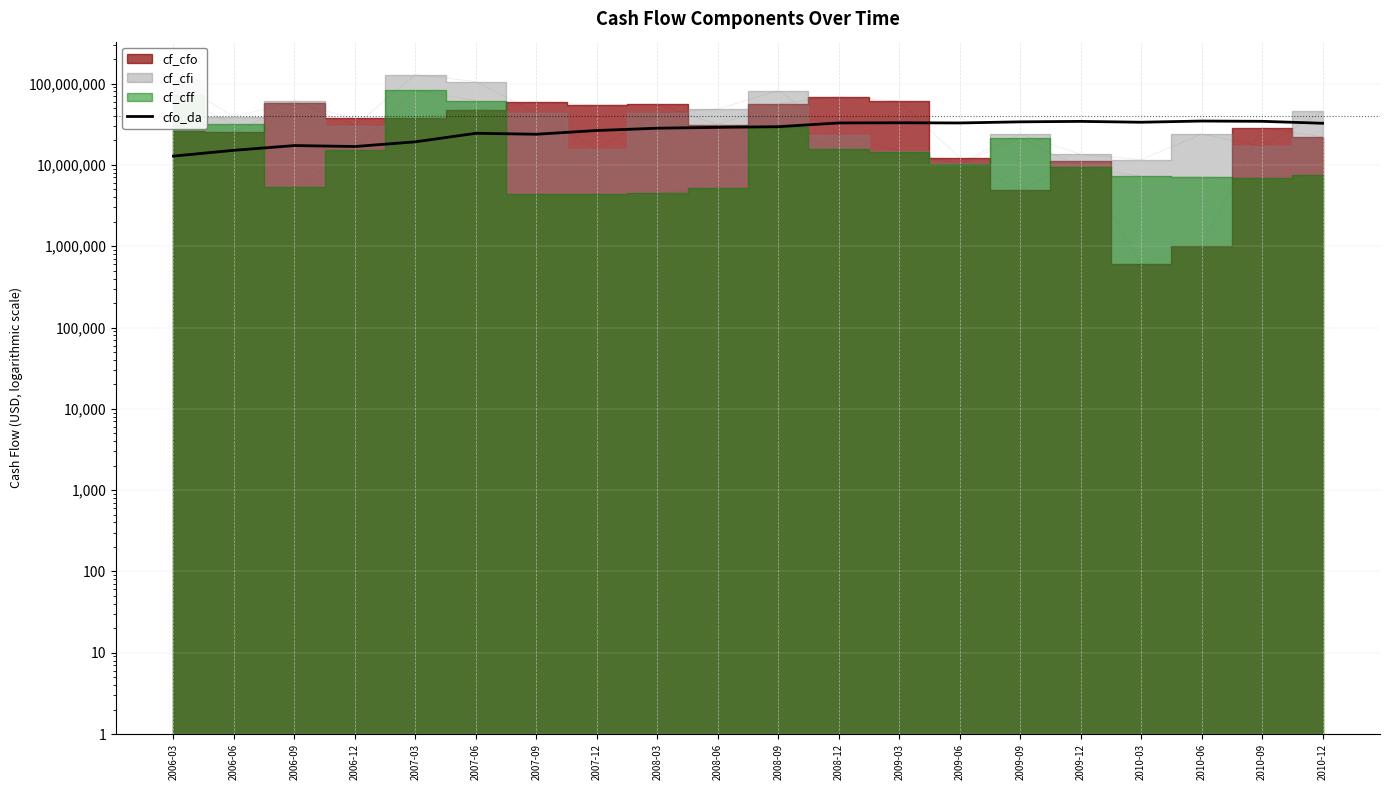

What is the difference between the values at 2010-06 and 2010-09?

268000